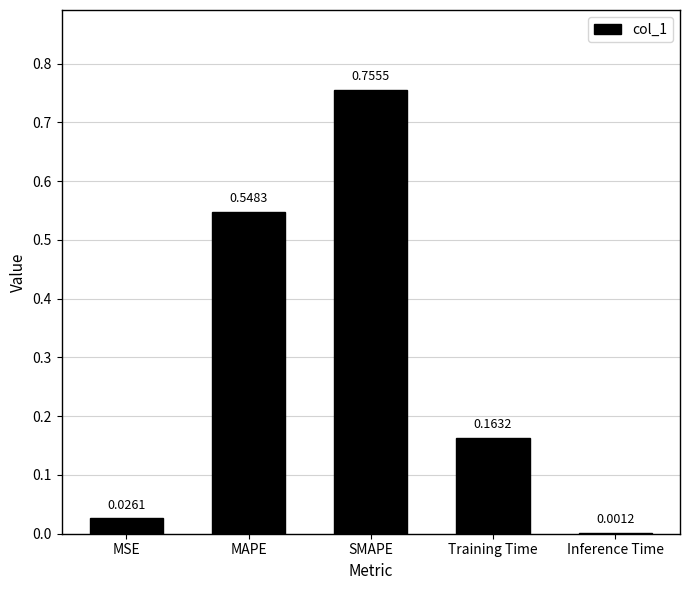

What is the change in value from SMAPE to Training Time?

-0.6